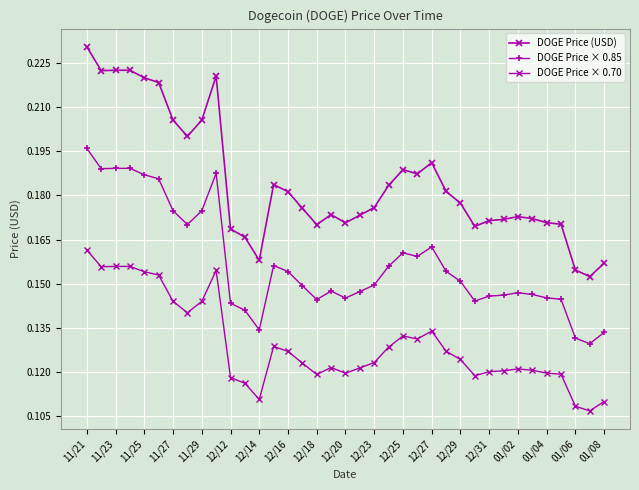

How many DOGE Price × 0.70 values are between 0 and 1?

37